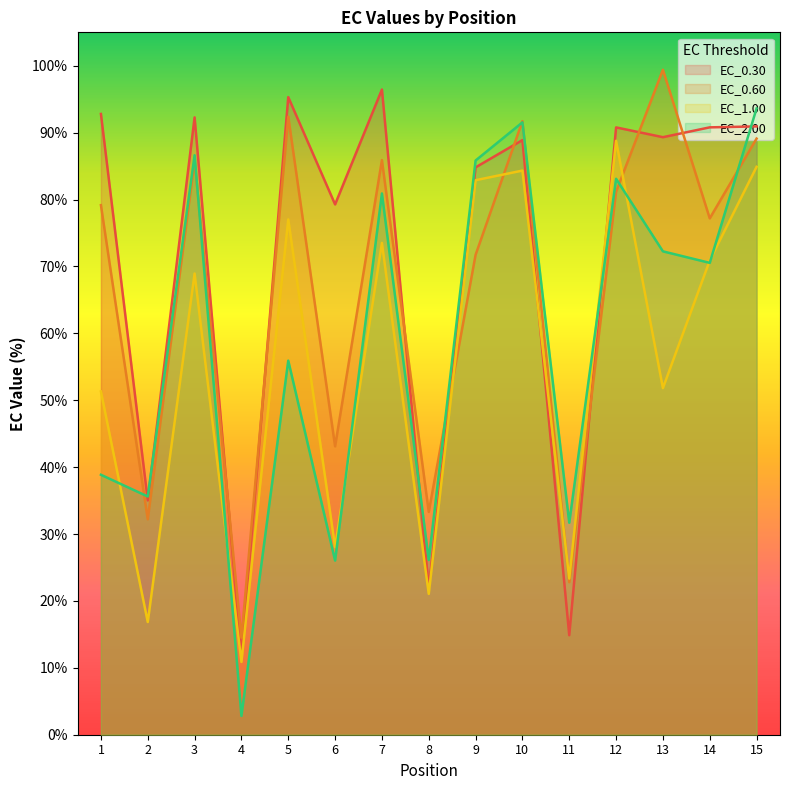

Which has a higher value, 8 or 3?

3